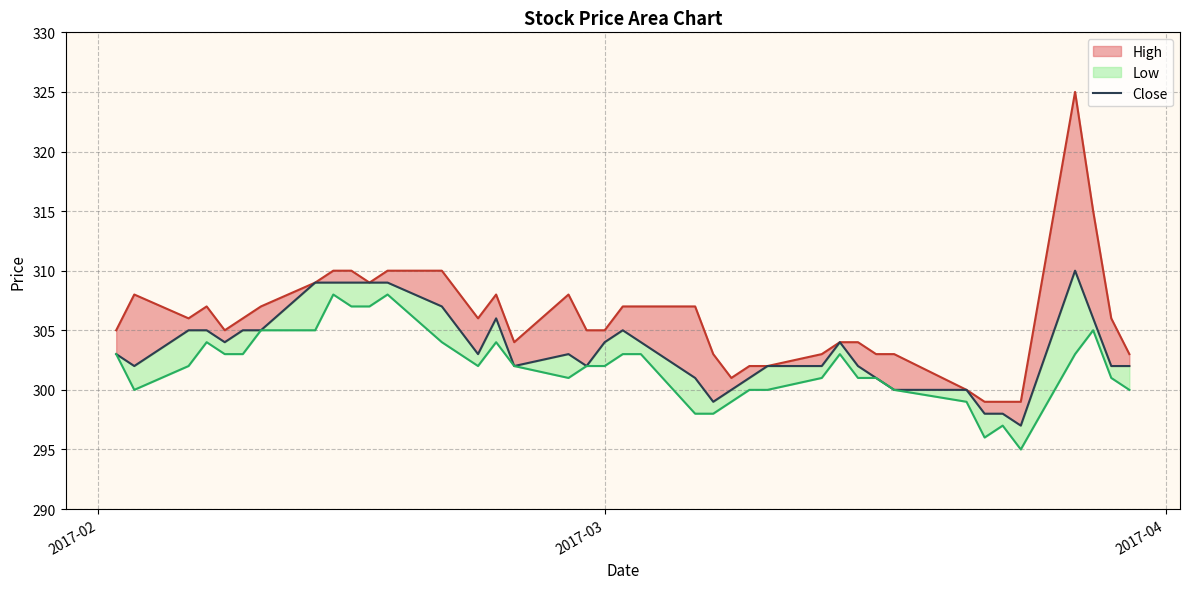

Reading right to left, what are all the values shown in this chart?

High_line: 303	306	315	325	299	299	299	300	303	303	304	304	303	302	302	301	303	307	307	307	305	305	308	304	308	306	308	310	310	309	310	310	309	307	306	305	307	306	308	305
Close: 302	302	306	310	297	298	298	300	300	301	302	304	302	302	301	300	299	301	304	305	304	302	303	302	306	303	305	307	309	309	309	309	309	305	305	304	305	305	302	303
Low_line: 300	301	305	303	295	297	296	299	300	301	301	303	301	300	300	299	298	298	303	303	302	302	301	302	304	302	303	304	308	307	307	308	305	305	303	303	304	302	300	303